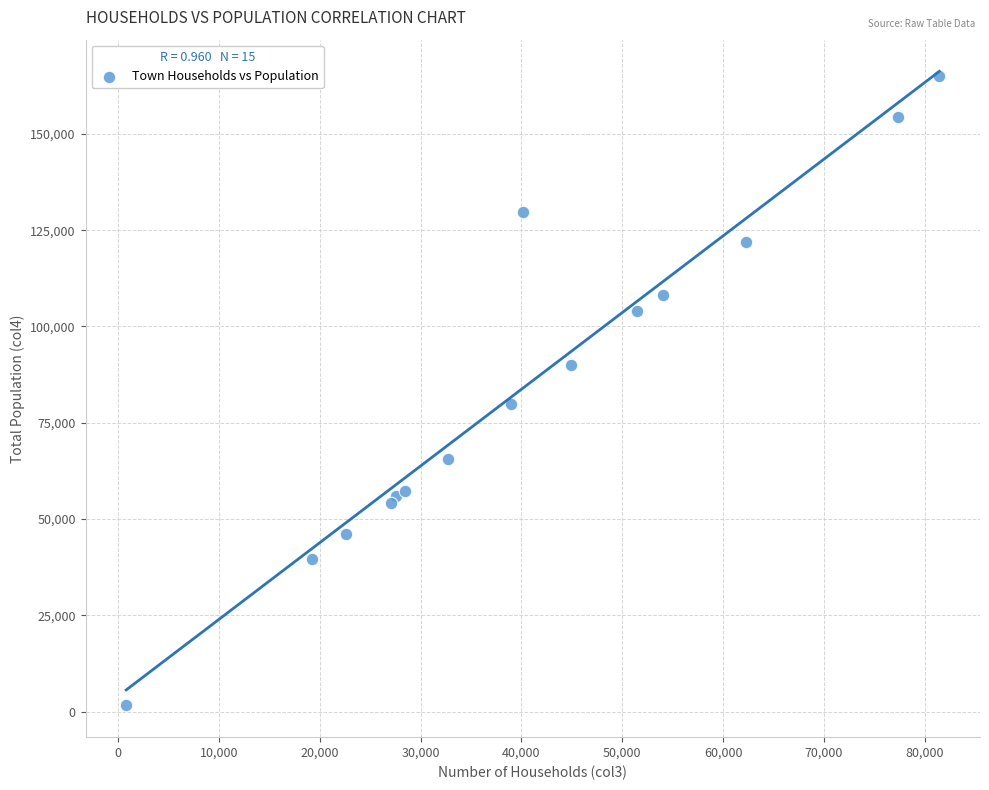

What Y value in the scatter plot is closest to 83272?

79819